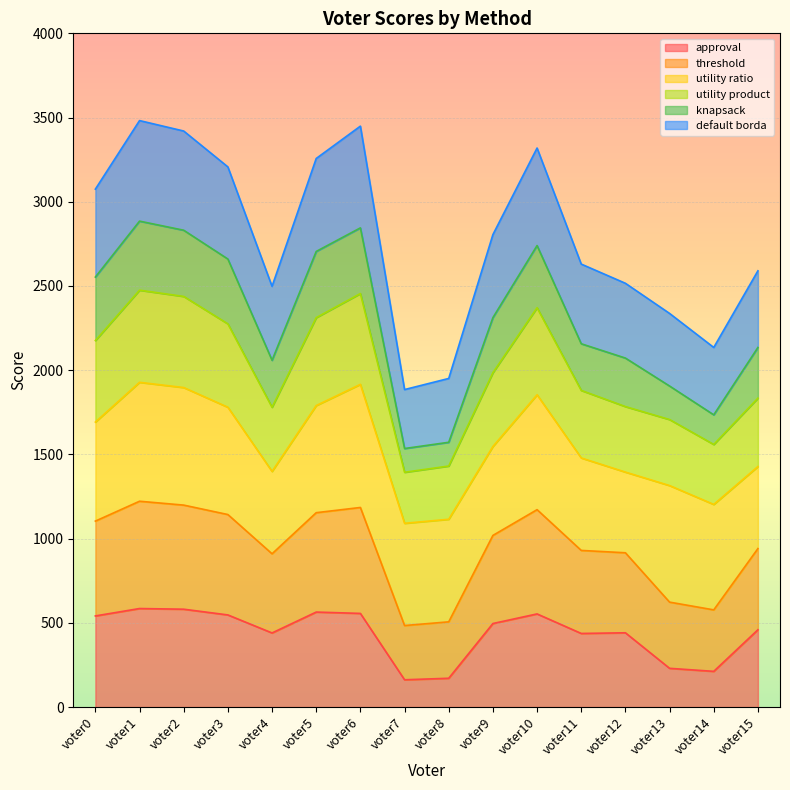

True or false: threshold and approval intersect in this chart.

False